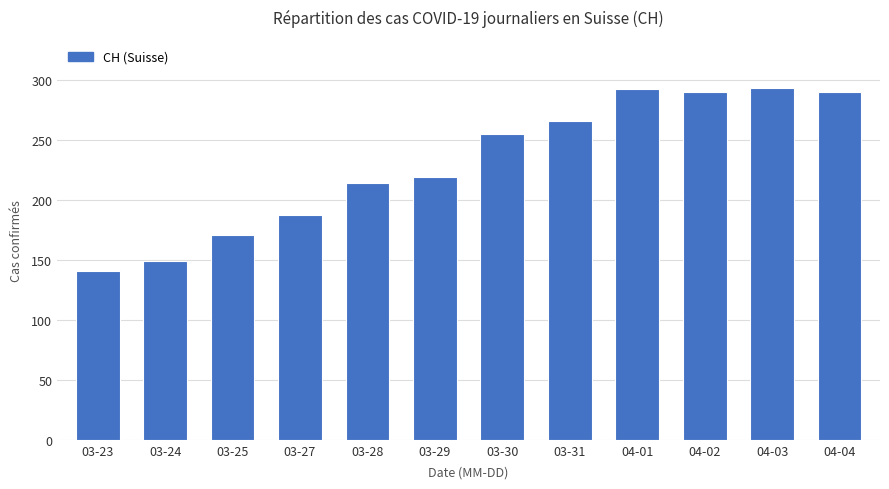

The chart shows a value of 214 at 03-28. True or false?

True